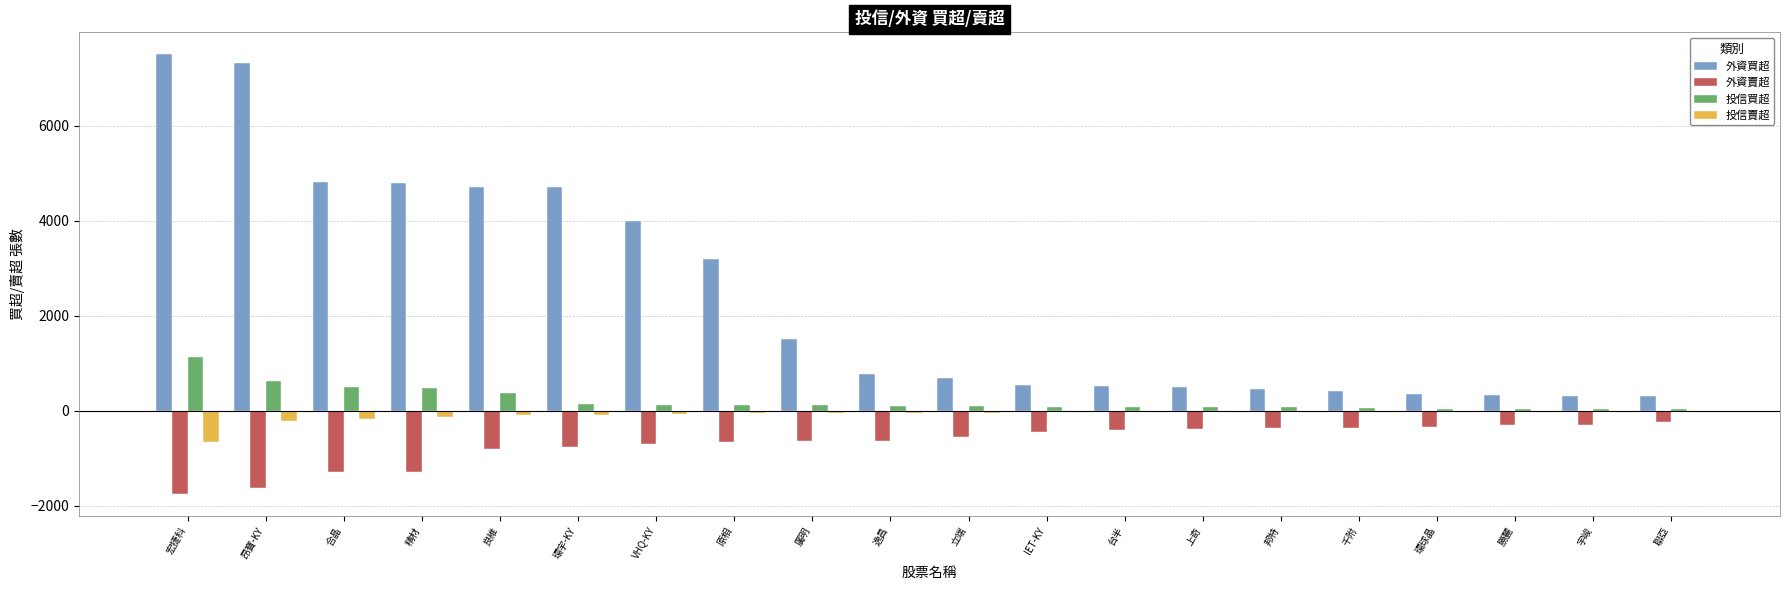

What is the total value across all series at 勝麗?

49